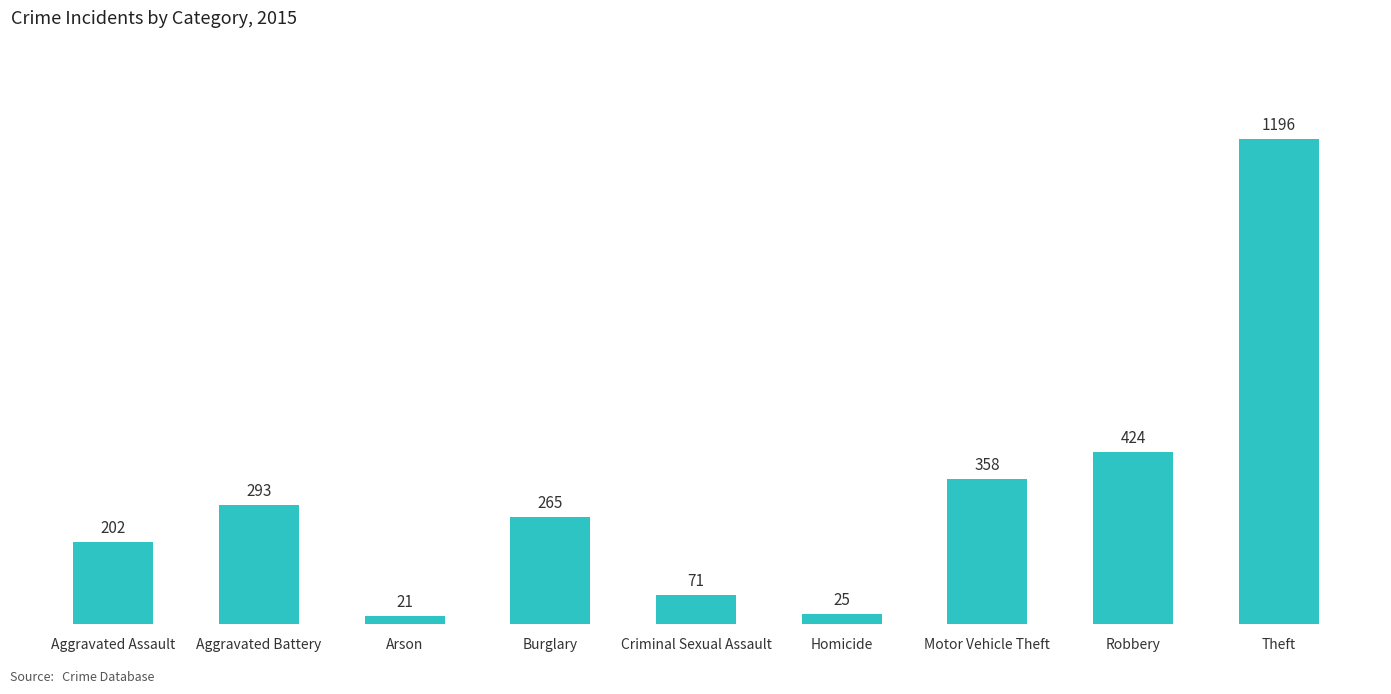

Reading left to right, transcribe all the data shown in this chart.

Aggravated Assault=202	Aggravated Battery=293	Arson=21	Burglary=265	Criminal Sexual Assault=71	Homicide=25	Motor Vehicle Theft=358	Robbery=424	Theft=1196